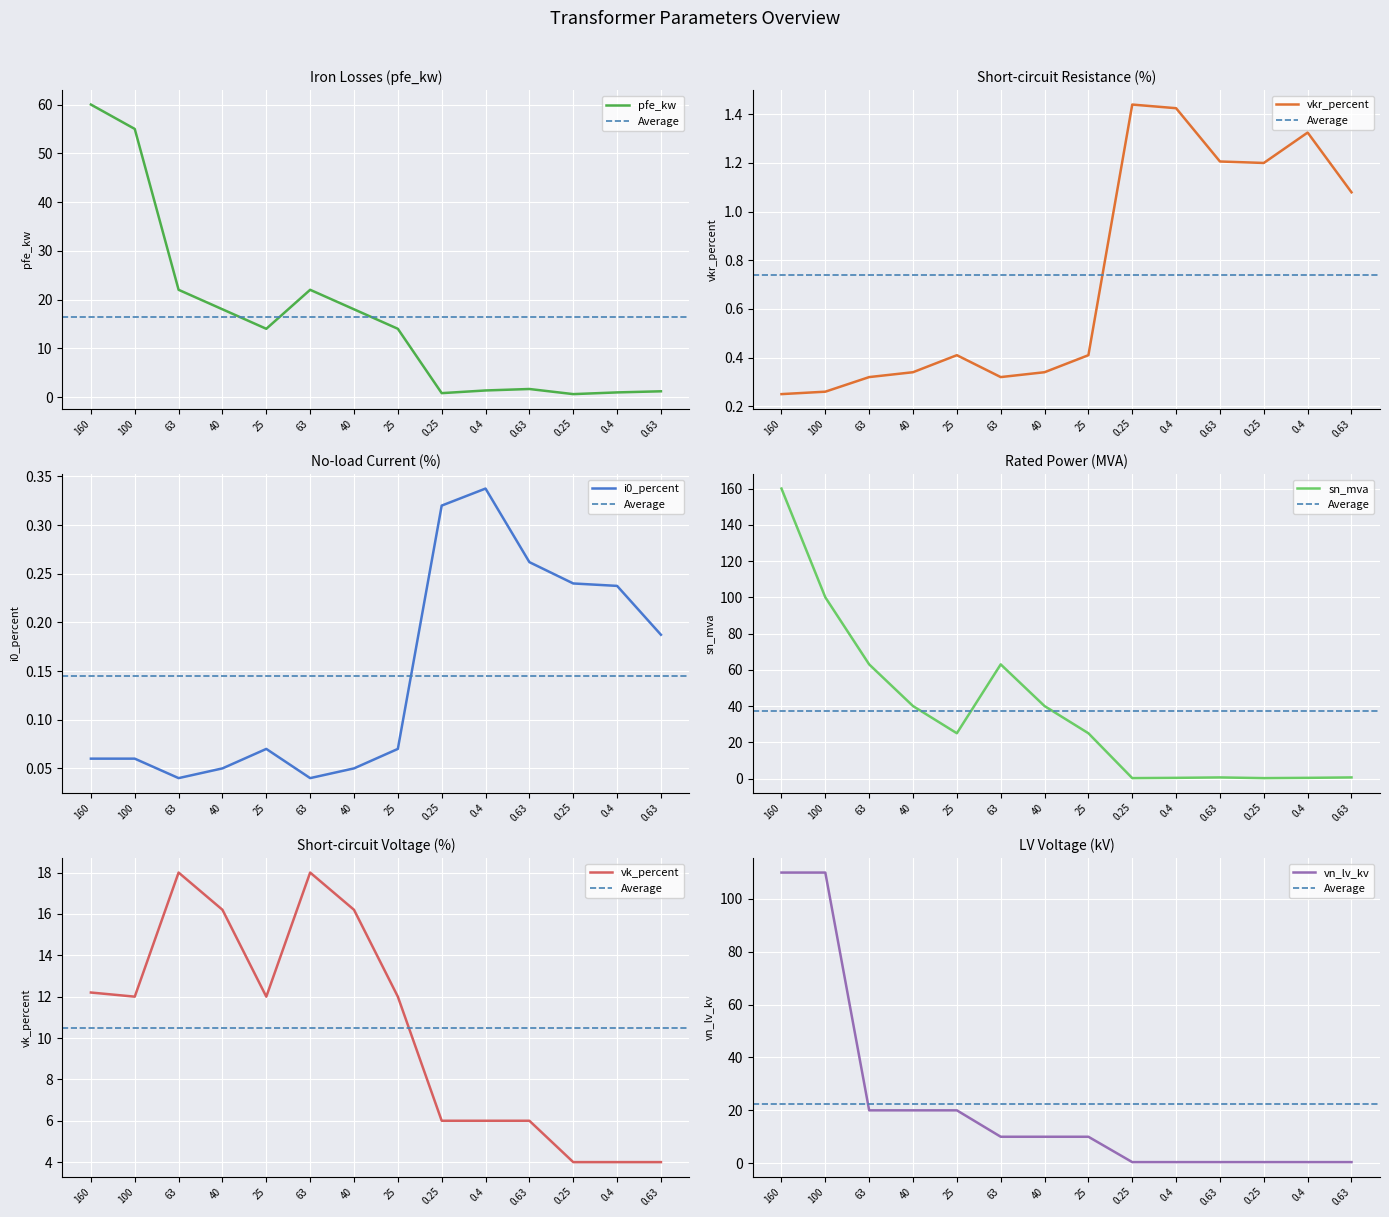

How many intersections are there between sn_mva and pfe_kw?

1